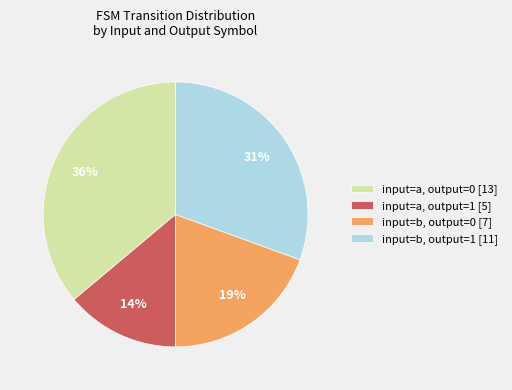

Which slice is the largest?

input=a, output=0 [13]